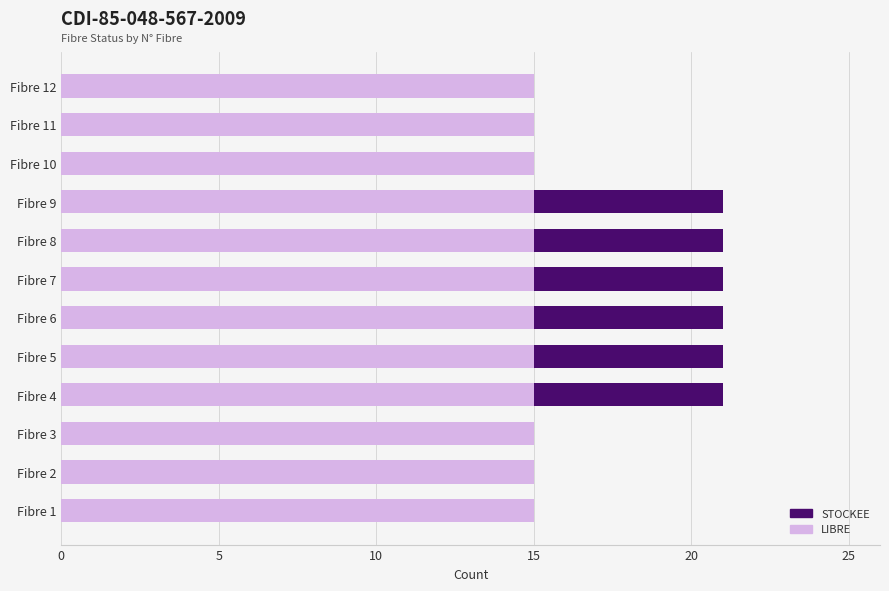

What is the maximum value for LIBRE?

15